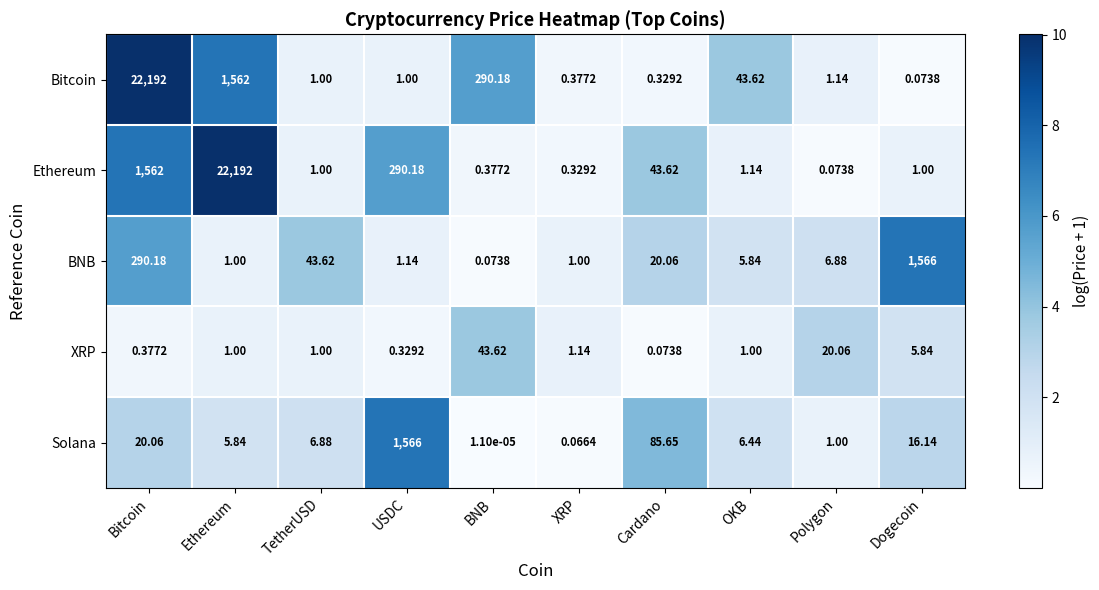

At Bitcoin, list the series in order from largest to smallest.

Bitcoin, Ethereum, BNB, Solana, XRP